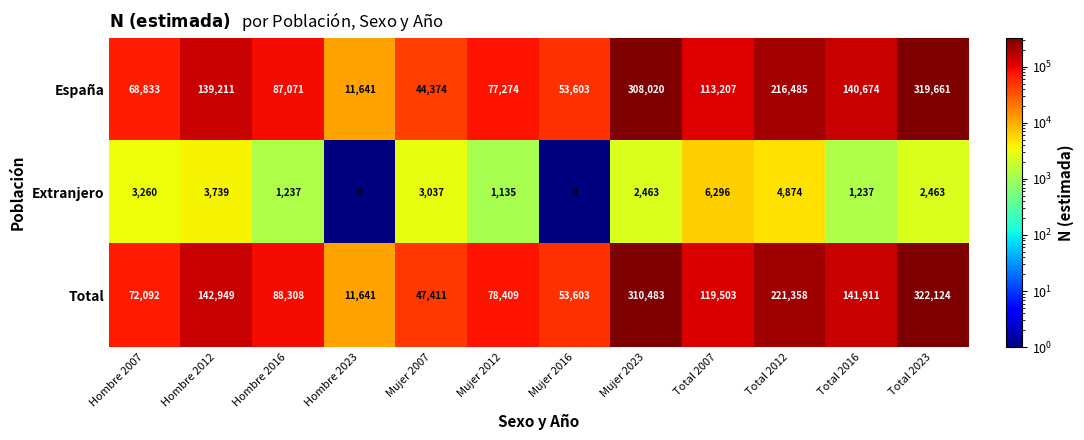

How many data points in Extranjero are less than 2463?

5